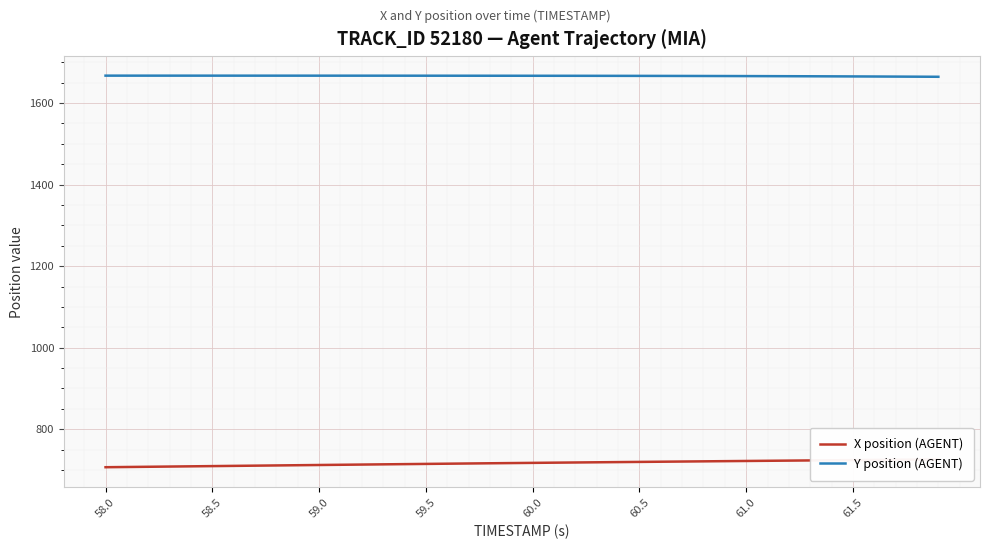

True or false: Y position (AGENT) has more than 2 interior local peaks.

False